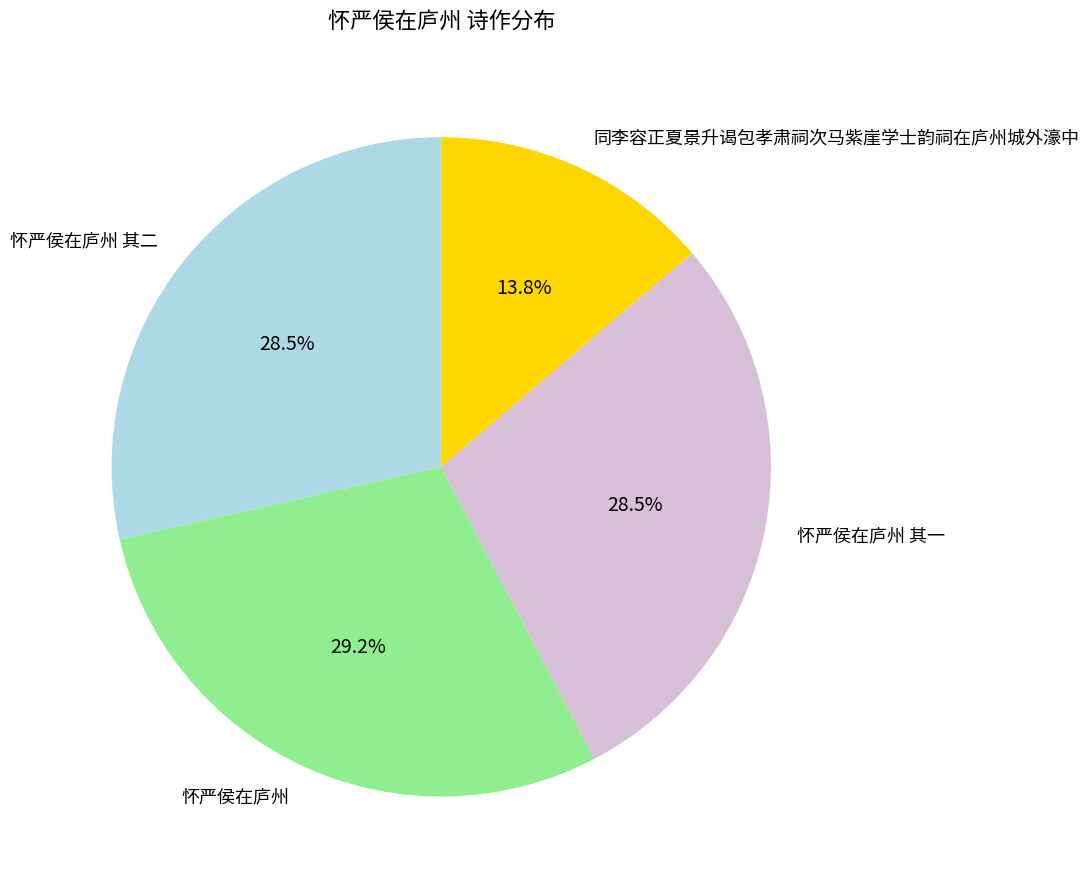

How many segments does this pie chart have?

4